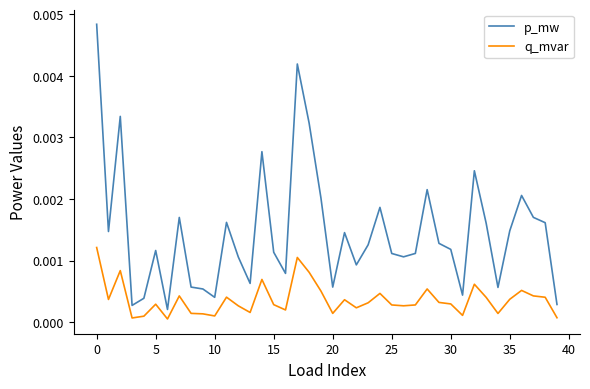

Rank the series by their maximum value, from highest to lowest.

p_mw, q_mvar